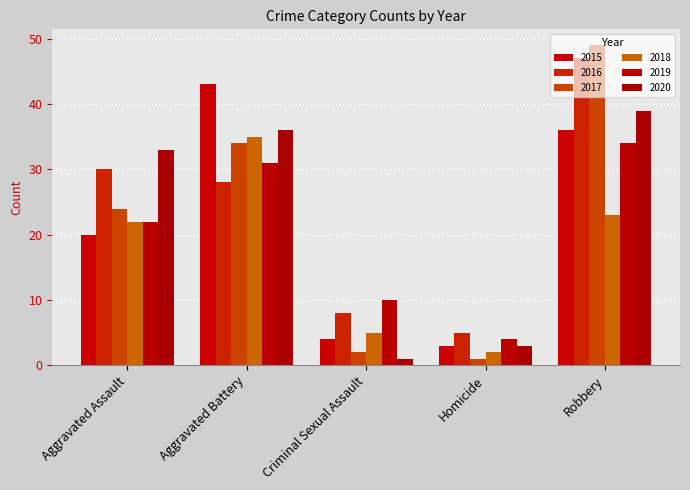

Which category has the lowest value in the 2016 series?

Homicide